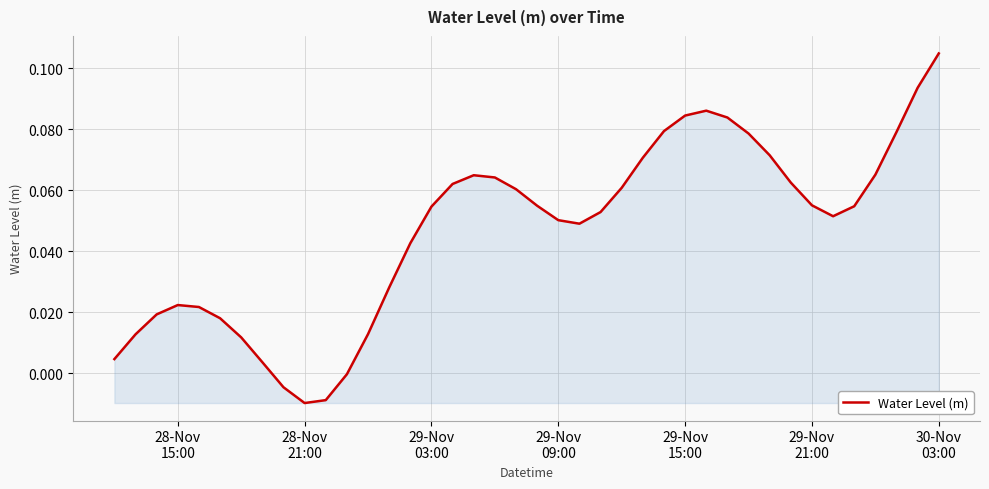

What is the difference between the maximum and minimum values?

0.1